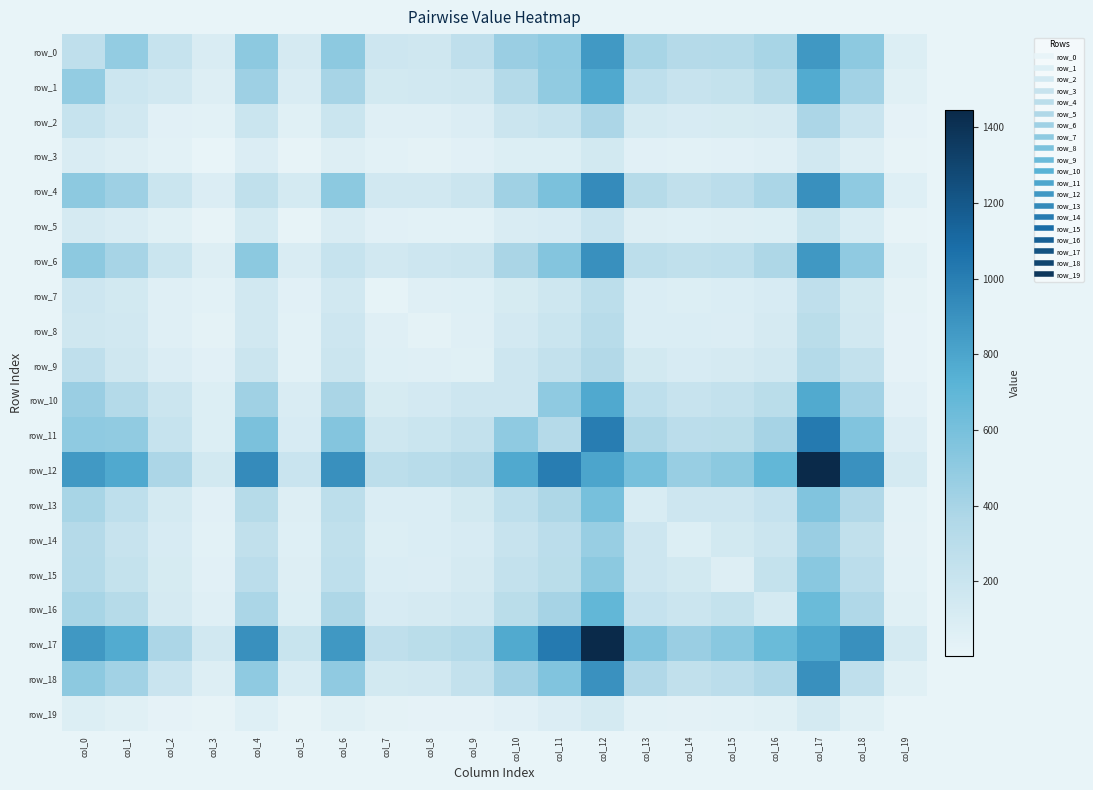

What is the maximum value for row_15?

527